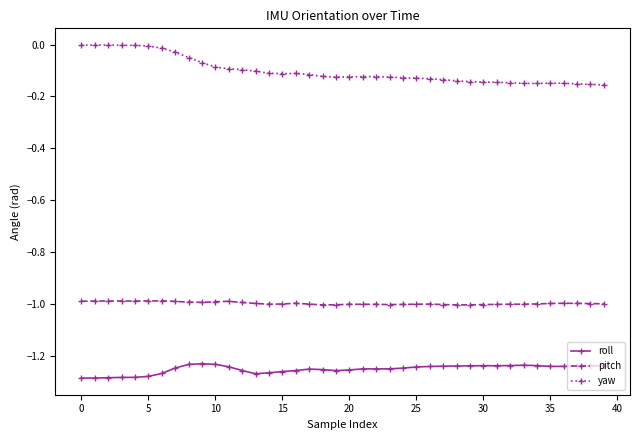

What is the sum of all yaw values?

-4.1